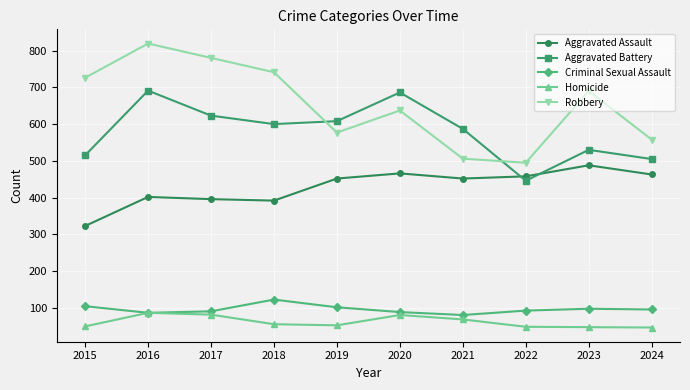

How many data points in Criminal Sexual Assault are less than 96?

5